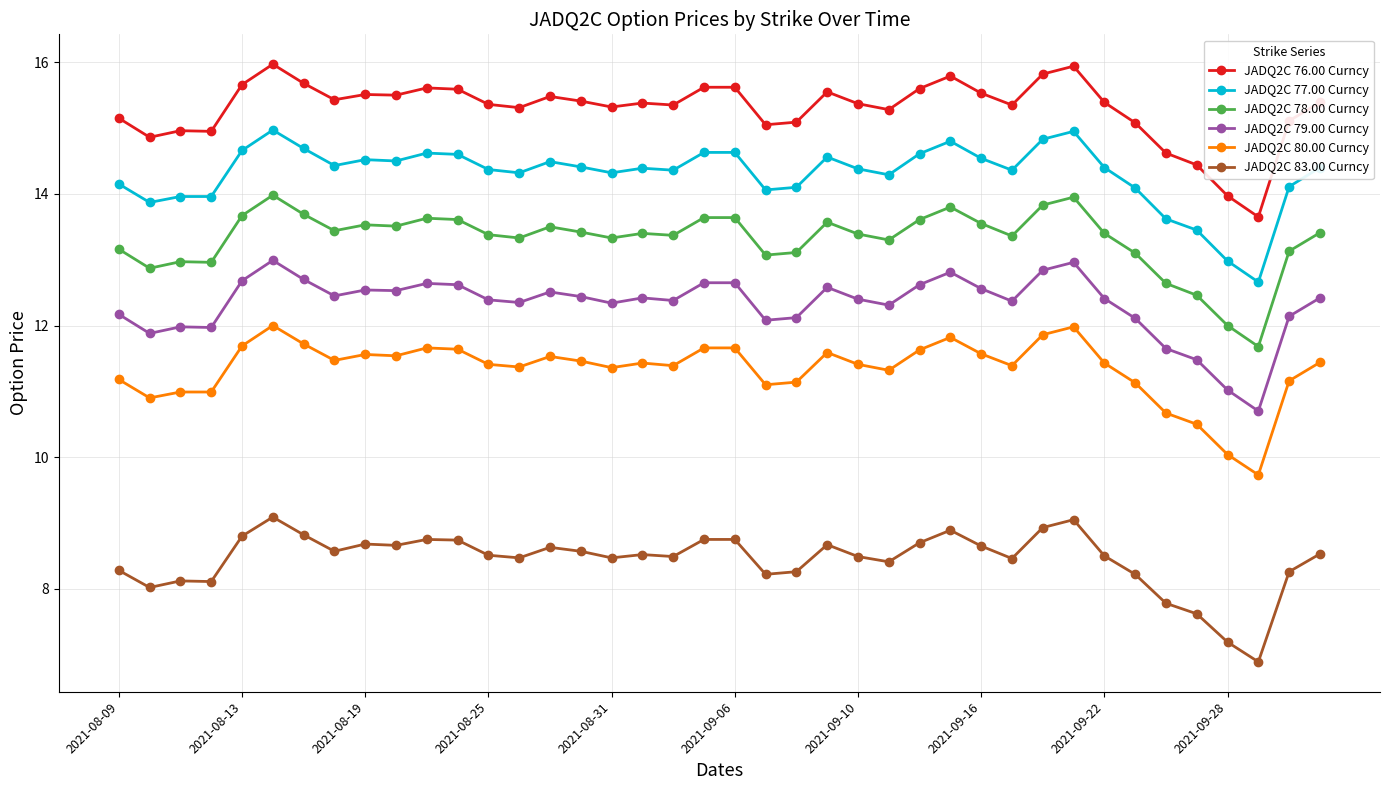

What is the value of the JADQ2C 76.00 Curncy point at the 29th from the left?

15.5